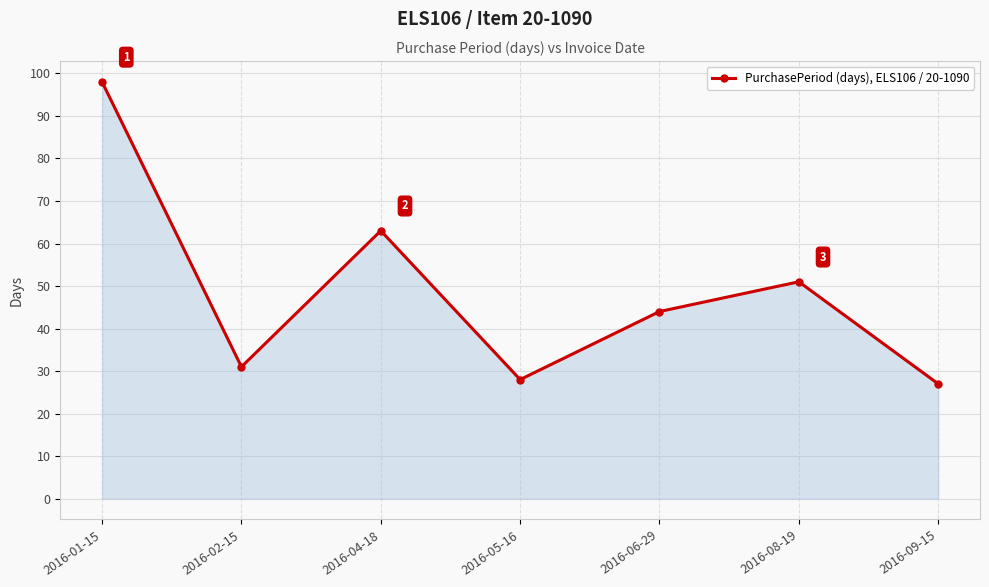

How many points are lower than both their immediate neighbors (excluding endpoints)?

2